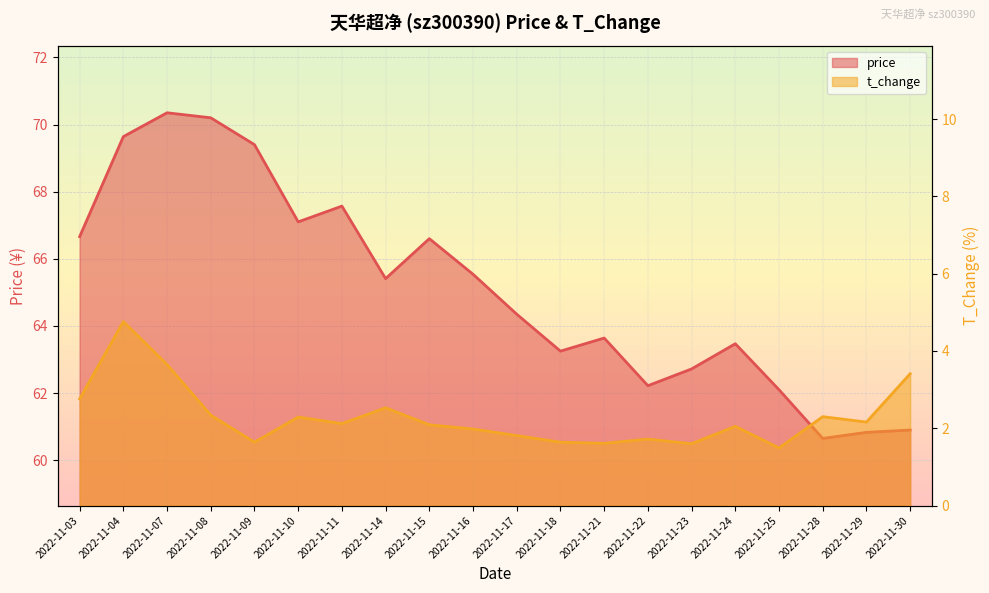

Does the chart display data point markers on the line(s)?

No